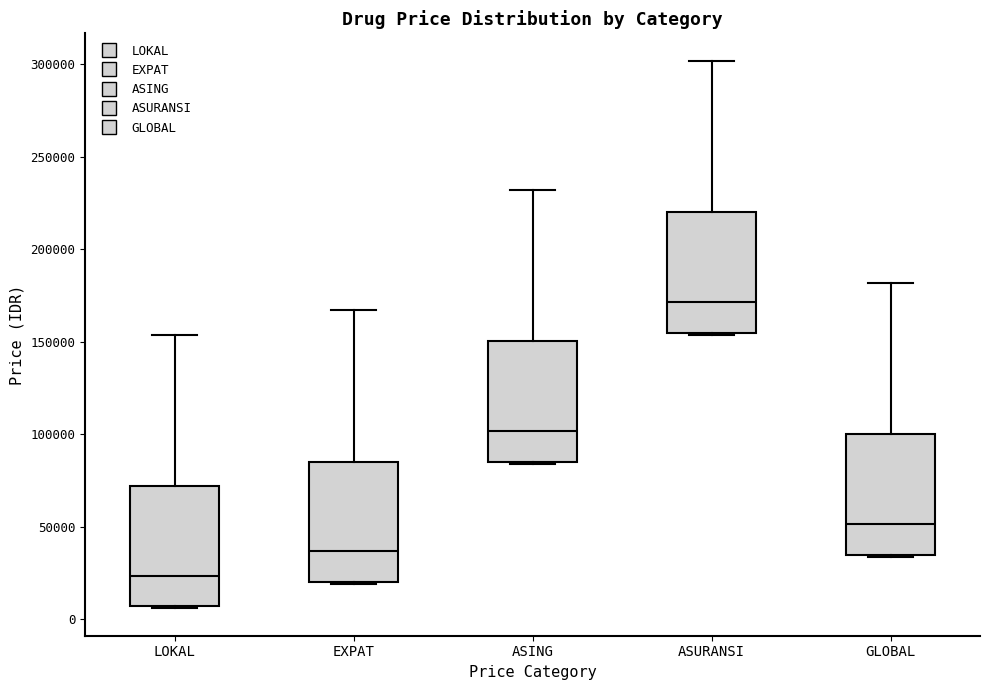

Which box has the highest median line?

ASURANSI